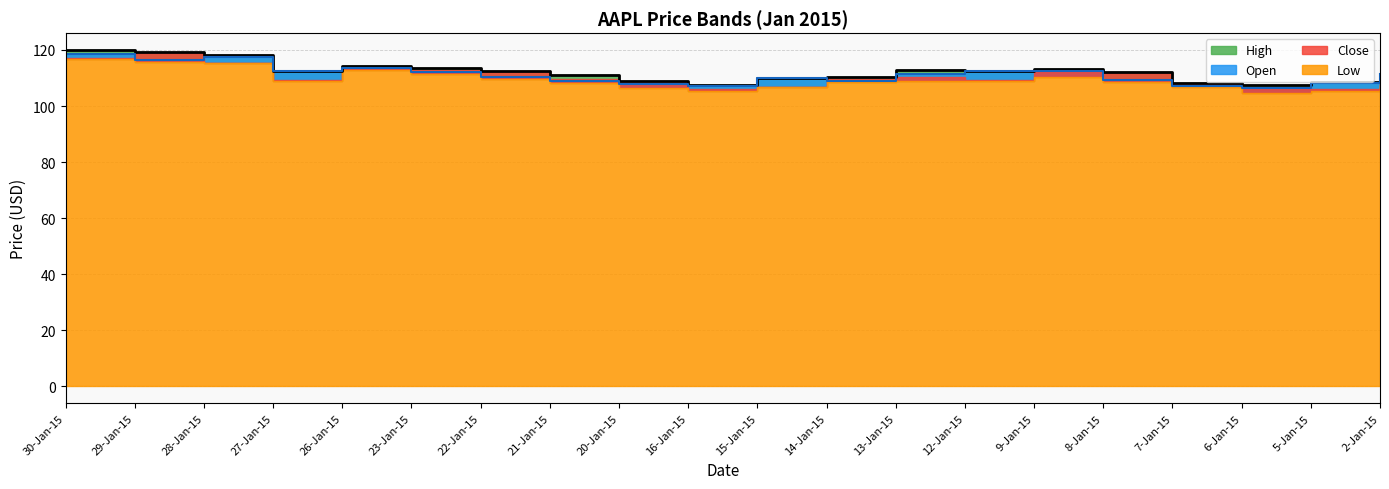

True or false: High and Open intersect in this chart.

False